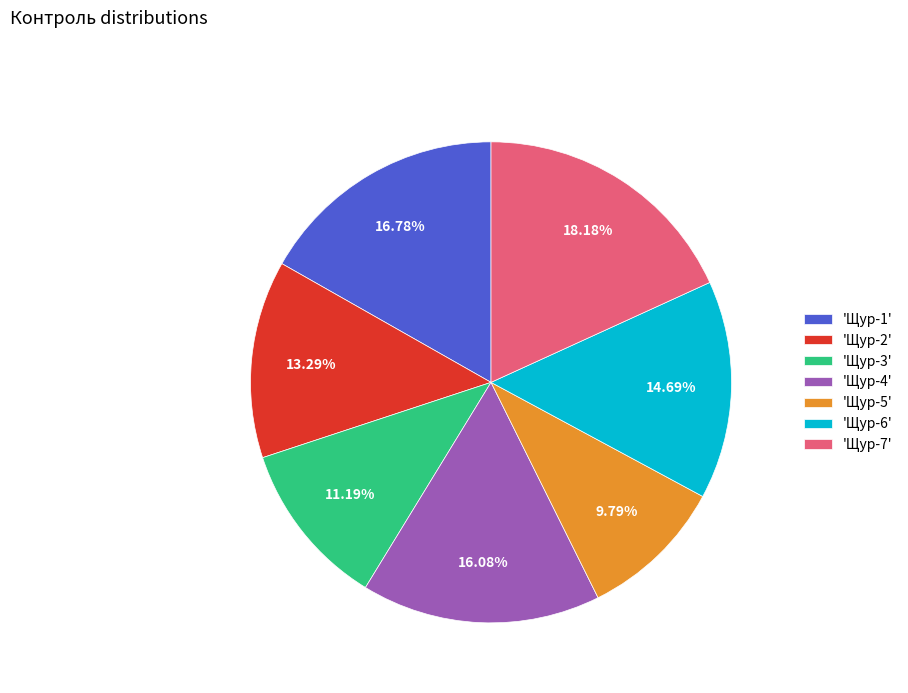

Between 'Щур-5' and 'Щур-1', which is larger?

'Щур-1'